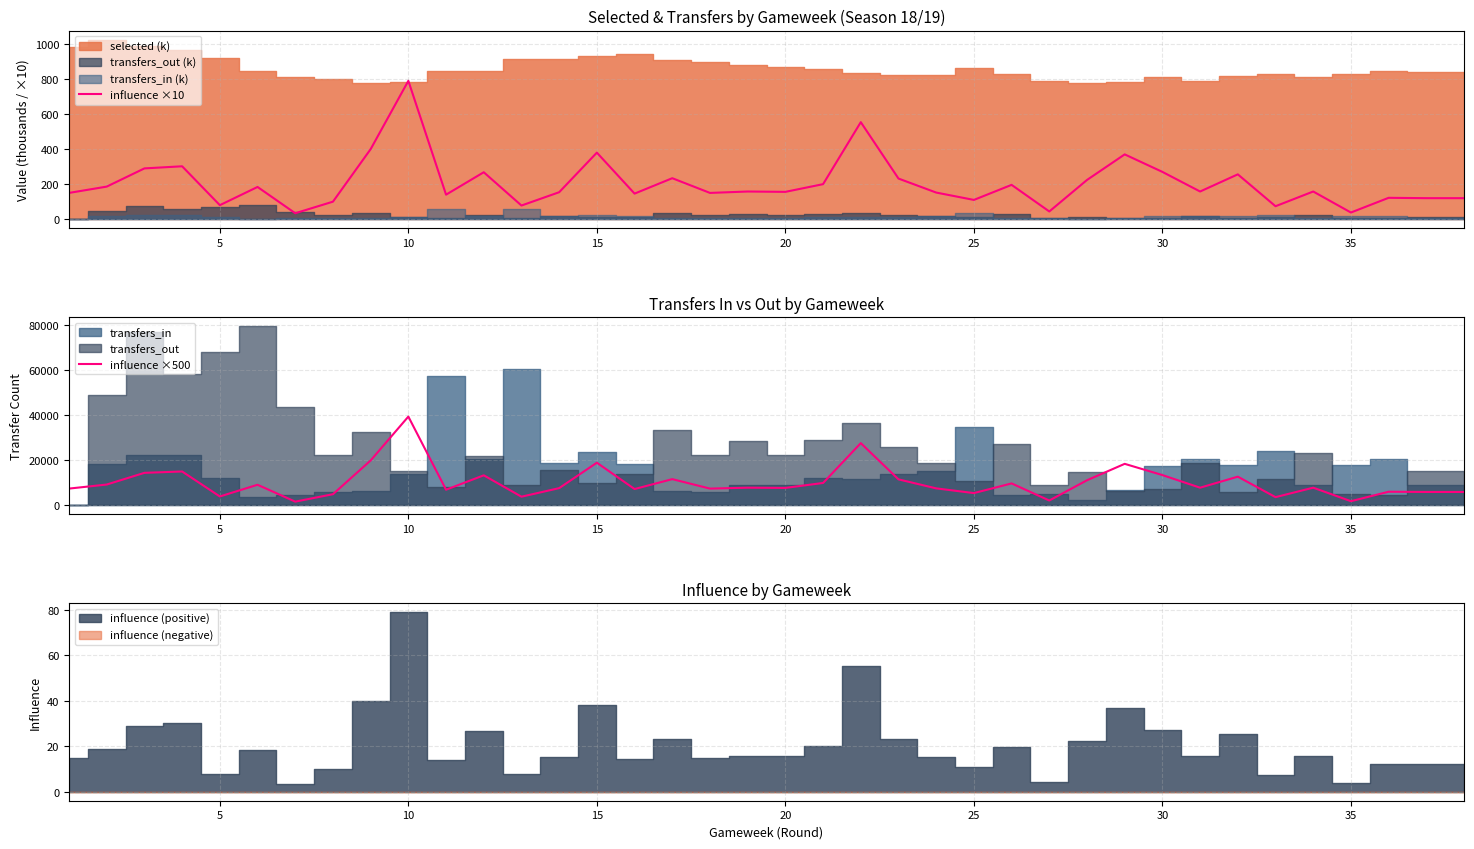

What is the maximum value for influence ×10?

790